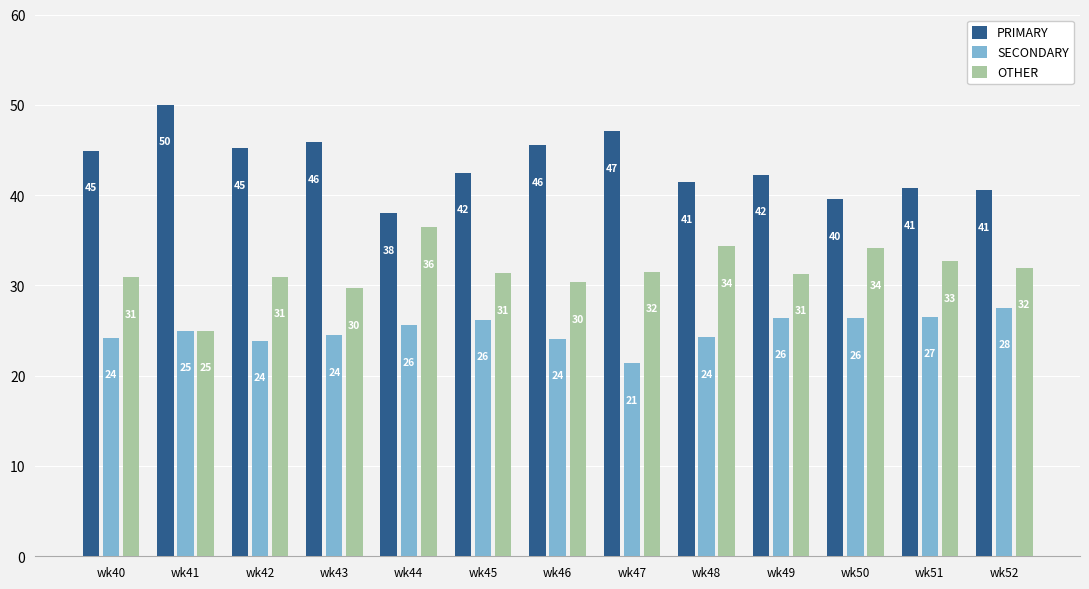

Rank the series at wk47 from lowest to highest value.

SECONDARY, OTHER, PRIMARY